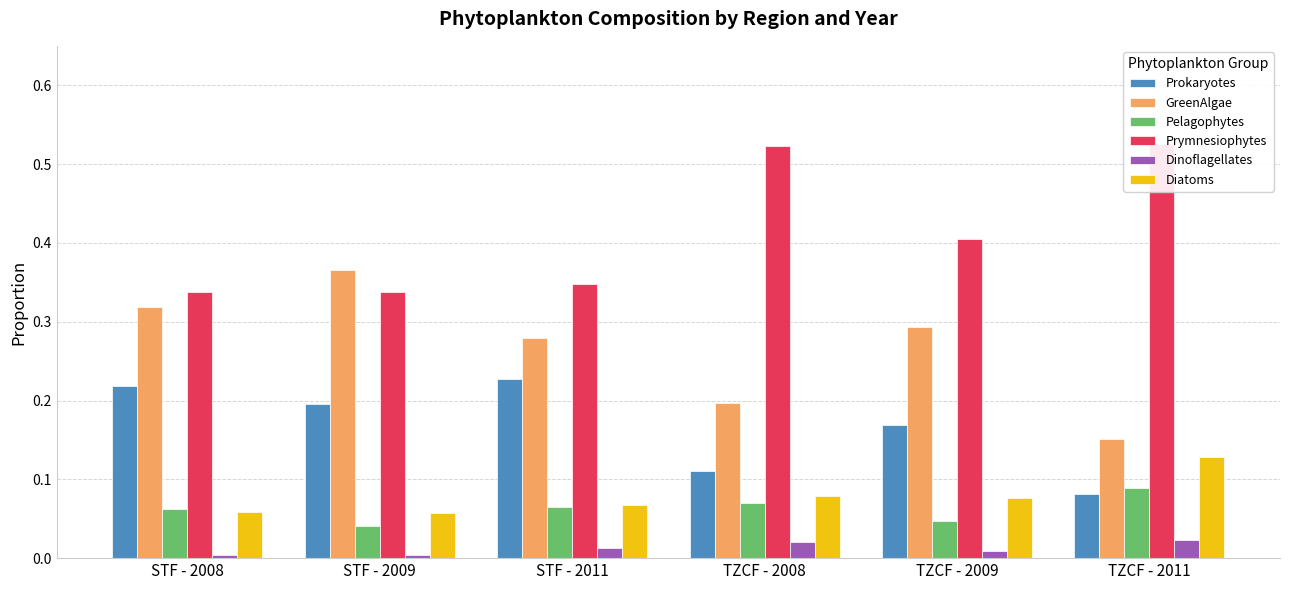

How many series are shown in this chart?

6